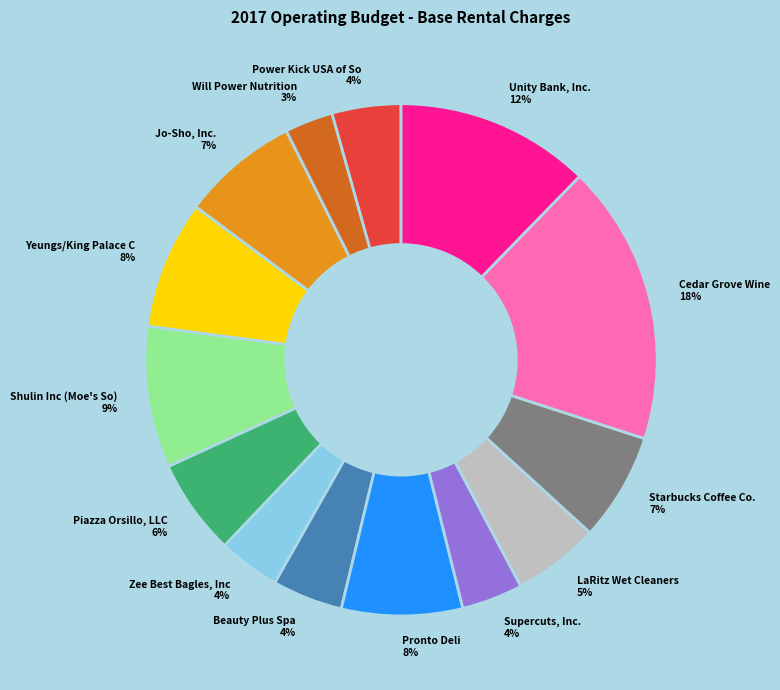

True or false: Unity Bank, Inc. accounts for 12% of the total.

True